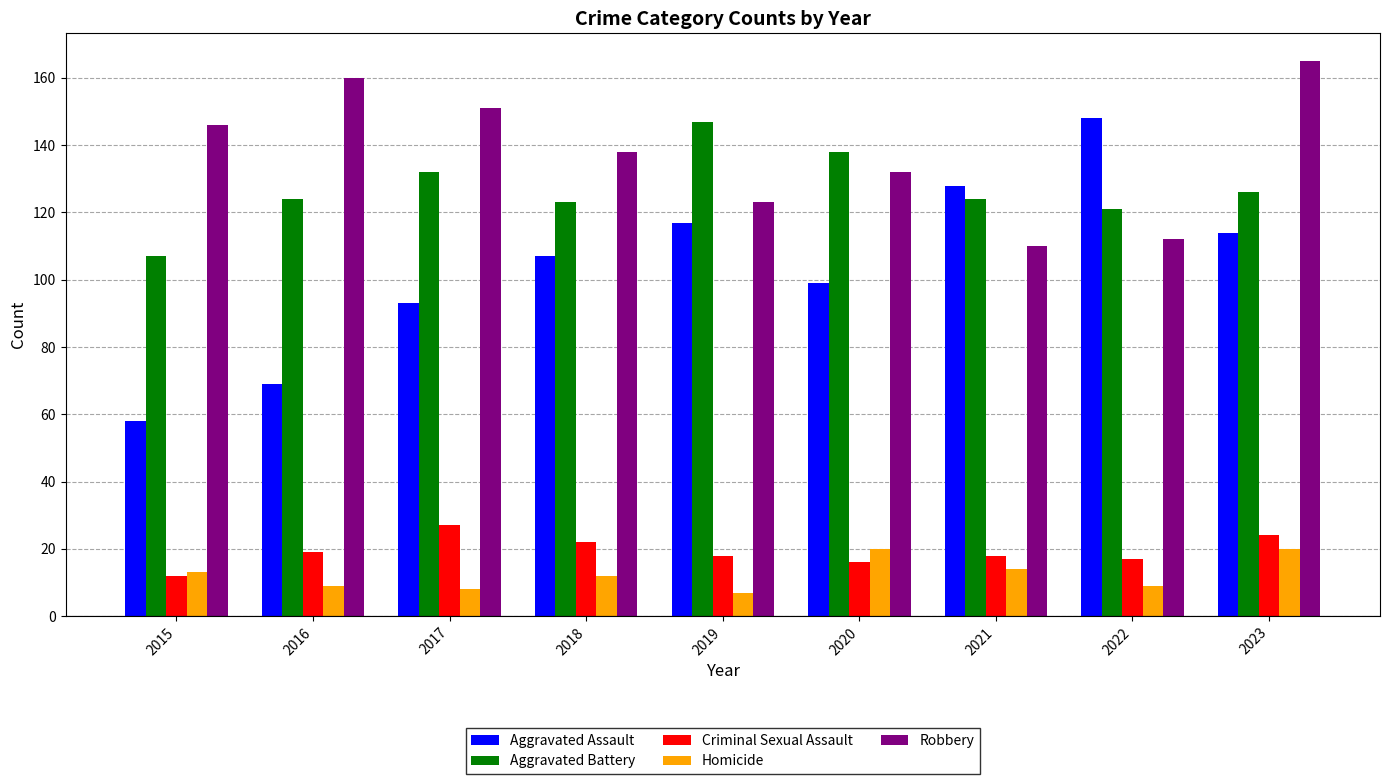

Is it true that Aggravated Battery equals 147 at 2019?

True